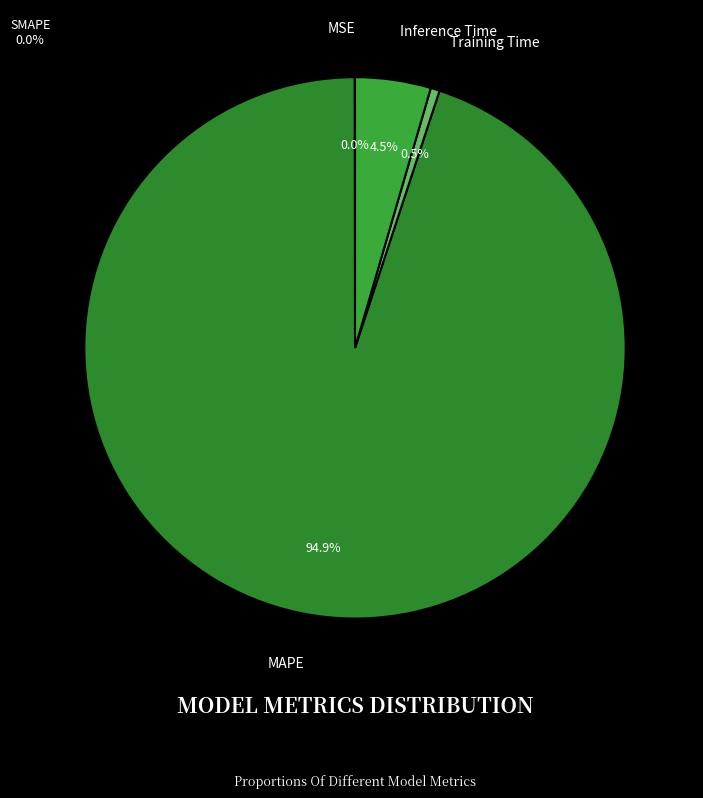

Is there a majority slice in this chart?

Yes